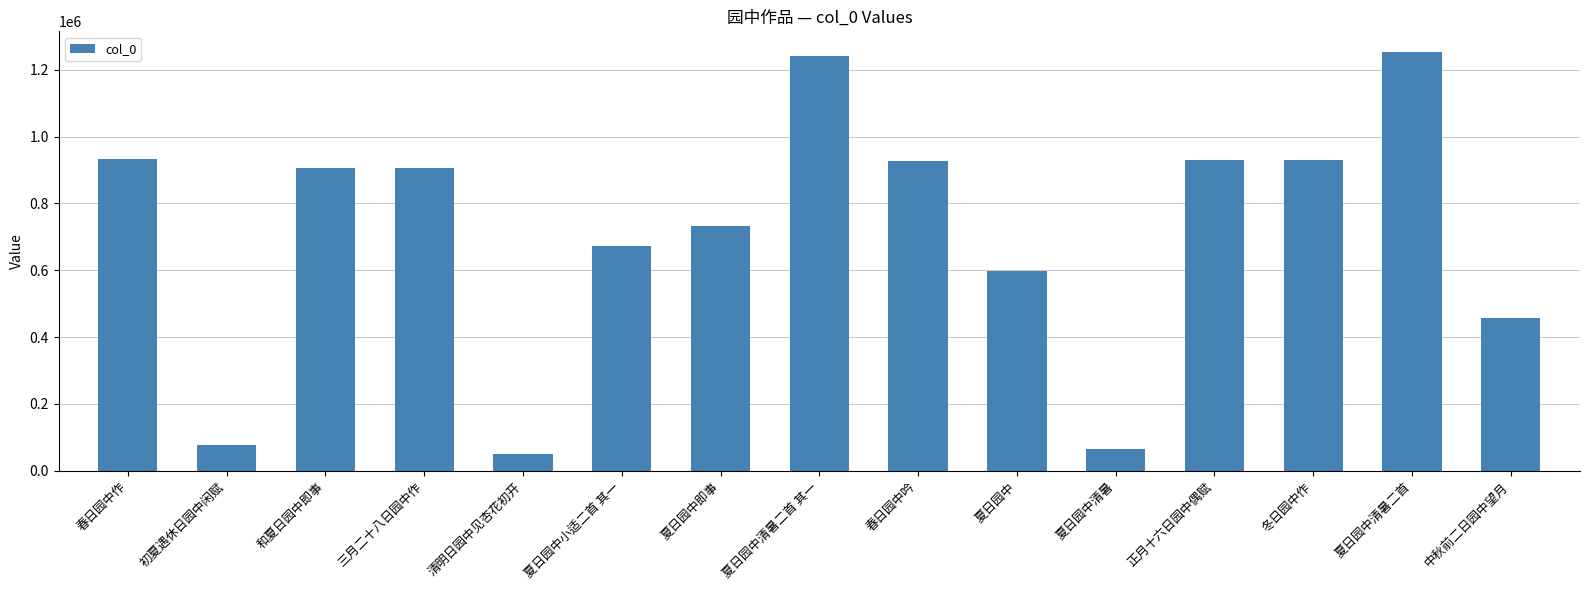

Which category has the highest value across all series?

夏日园中清暑二首